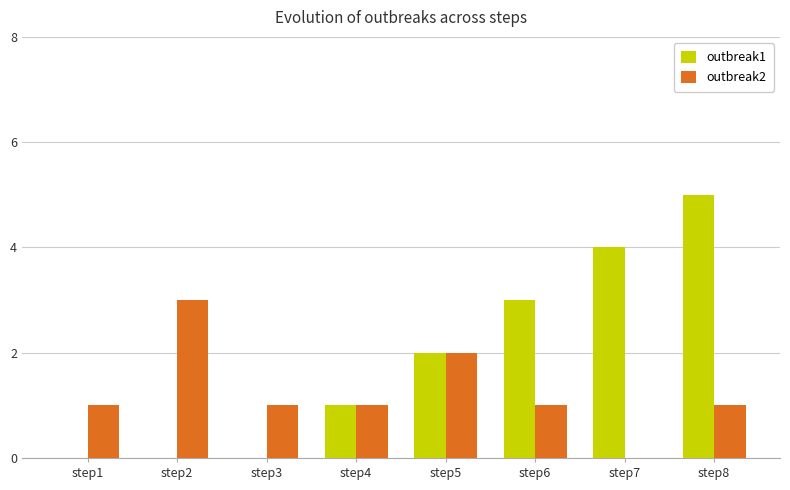

True or false: outbreak1 has a value of 0 at step1.

True